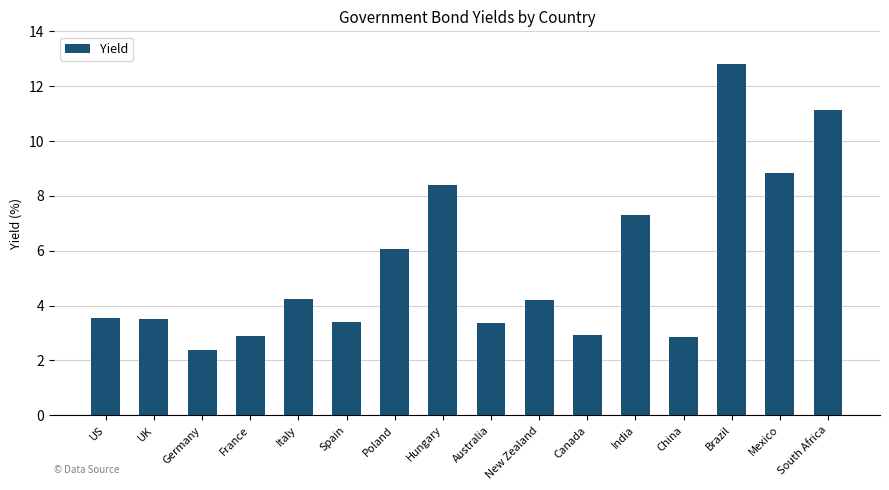

What value does the data have at US?

3.5